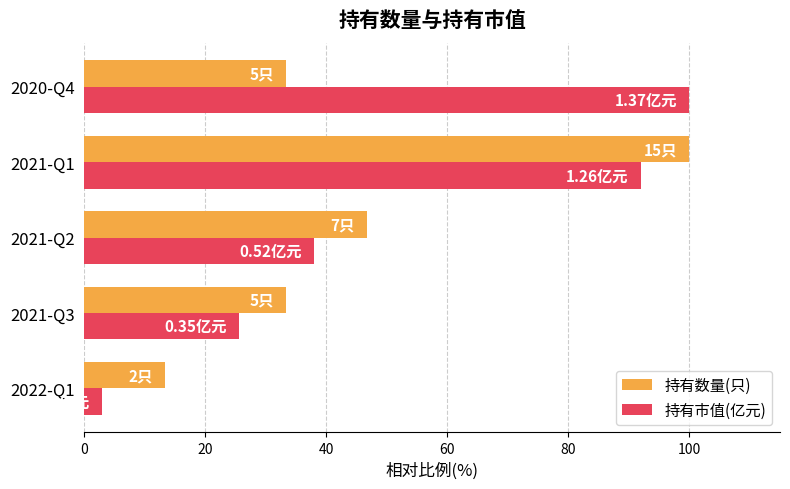

Which series has the widest spread of values?

持有市值(亿元)